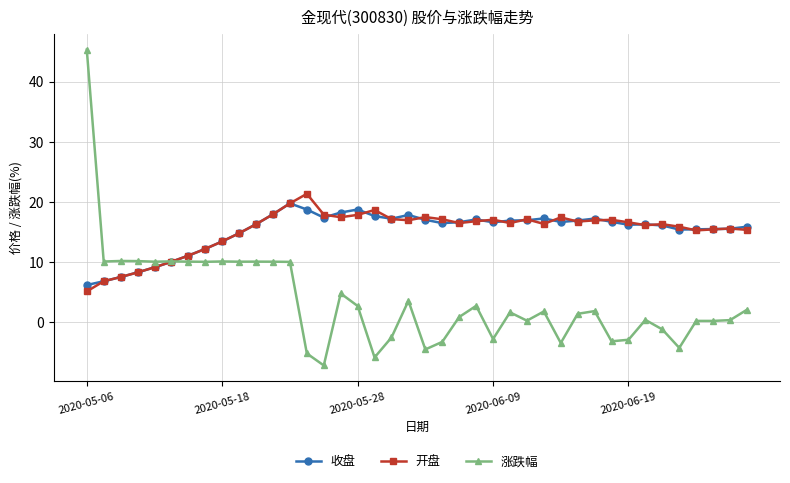

What is the highest value of the 涨跌幅 series?

45.3